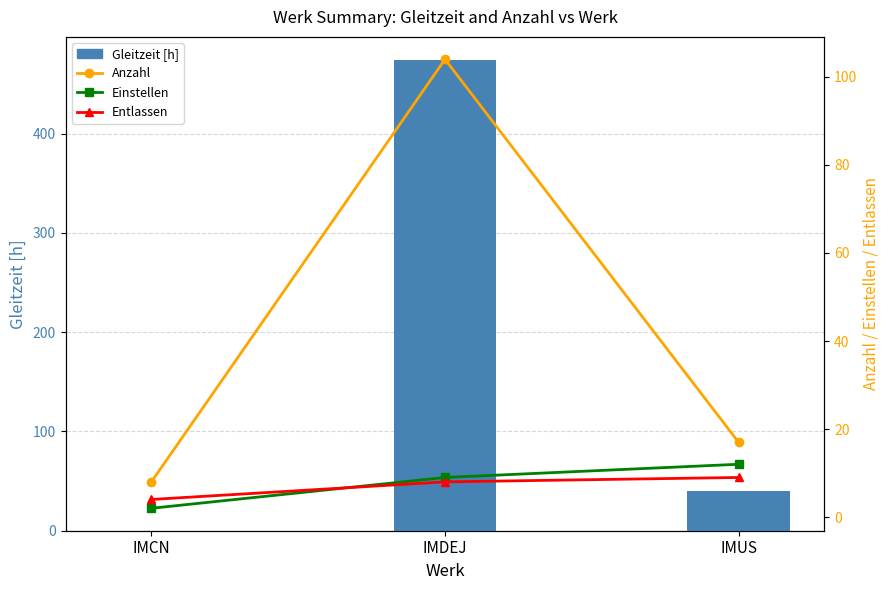

What is the sum of the Gleitzeit [h] values at IMDEJ and IMCN?

473.8